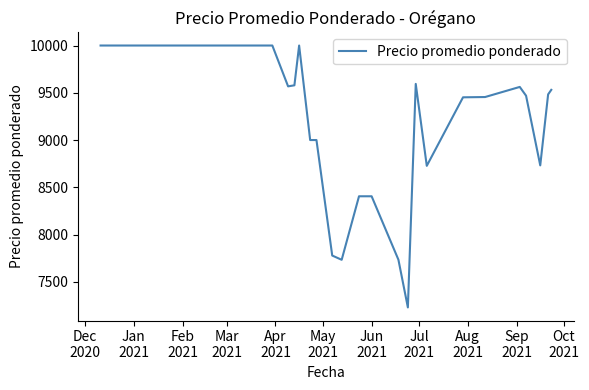

What is the maximum value shown in the chart?

10000